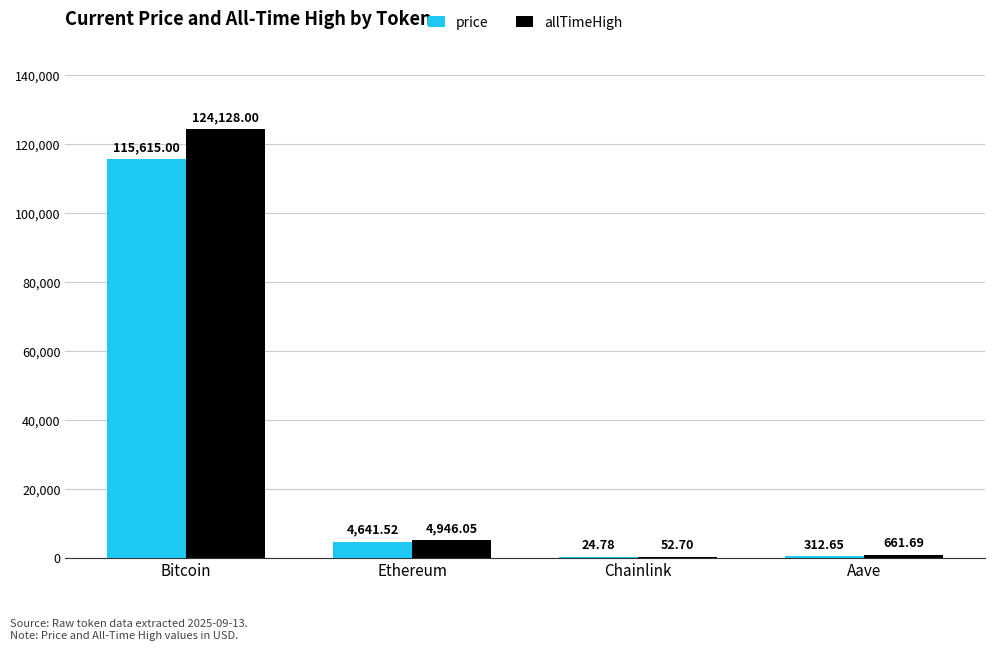

What is the average value of the allTimeHigh series?

32447.1